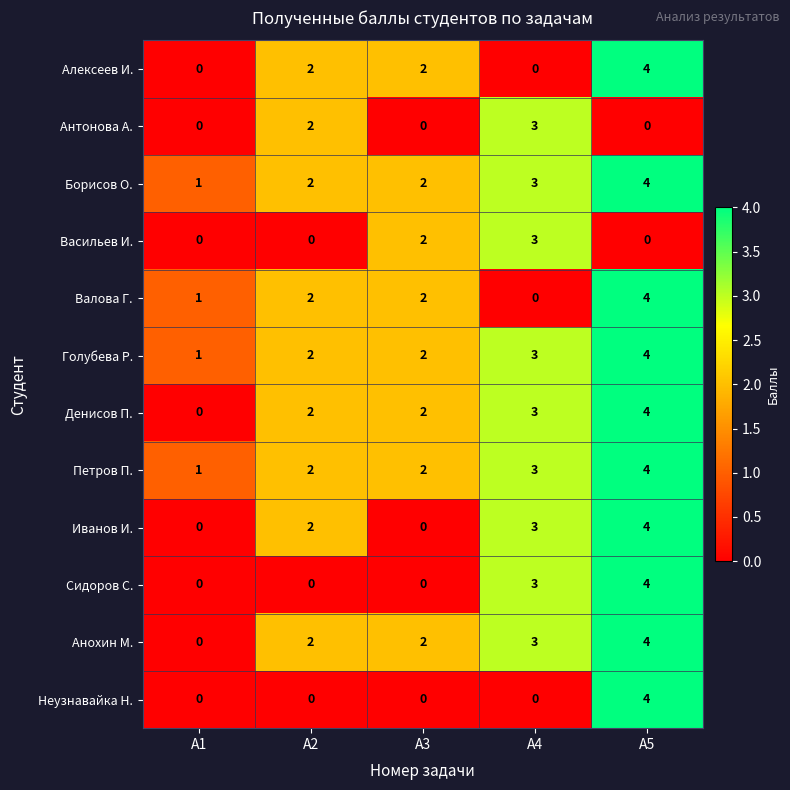

Is the value of Петров П. at A5 greater than the value of Анохин М. at A1?

Yes